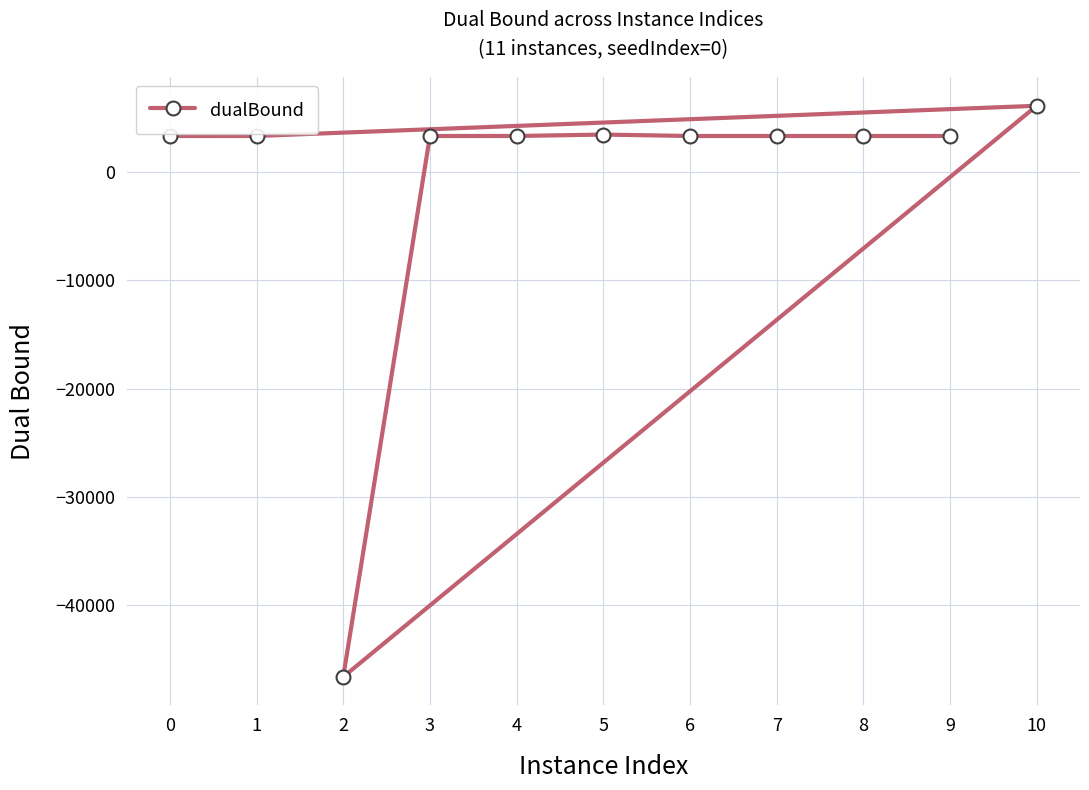

Approximately how many times larger is the value at 6 compared to 5?

1.0